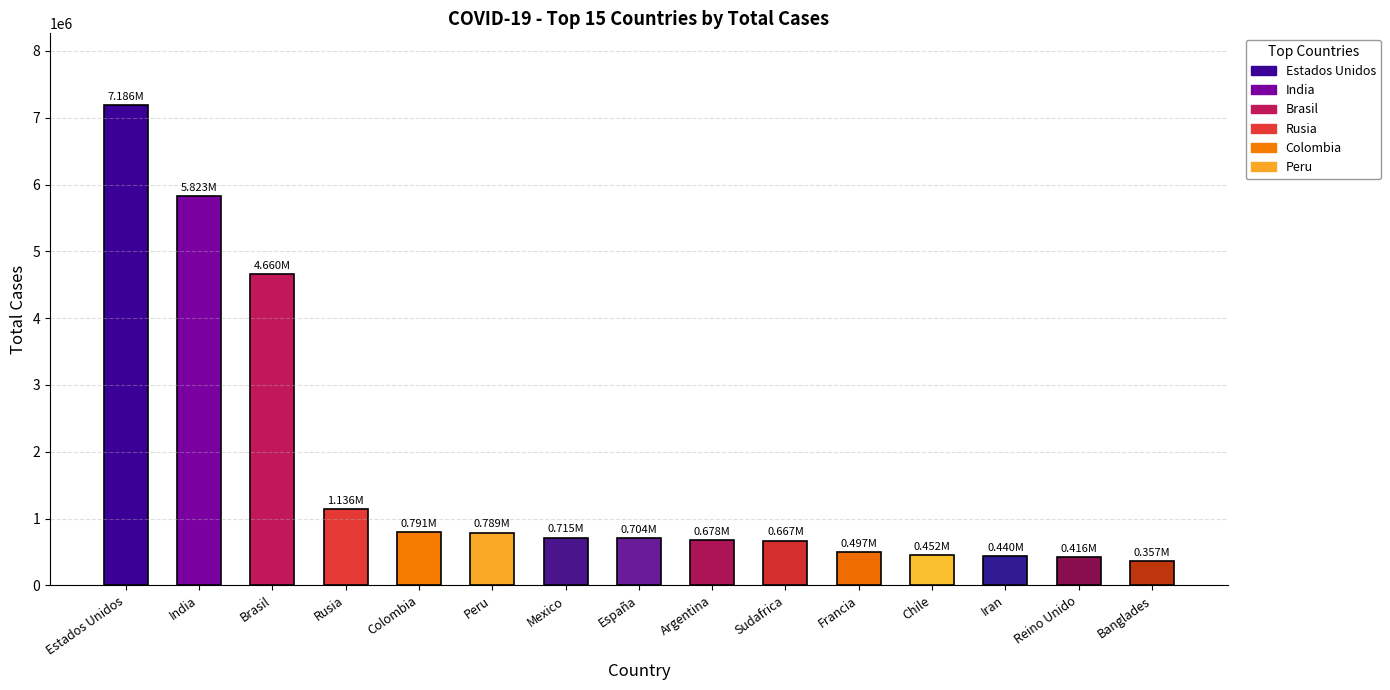

What is the smallest value displayed?

356767